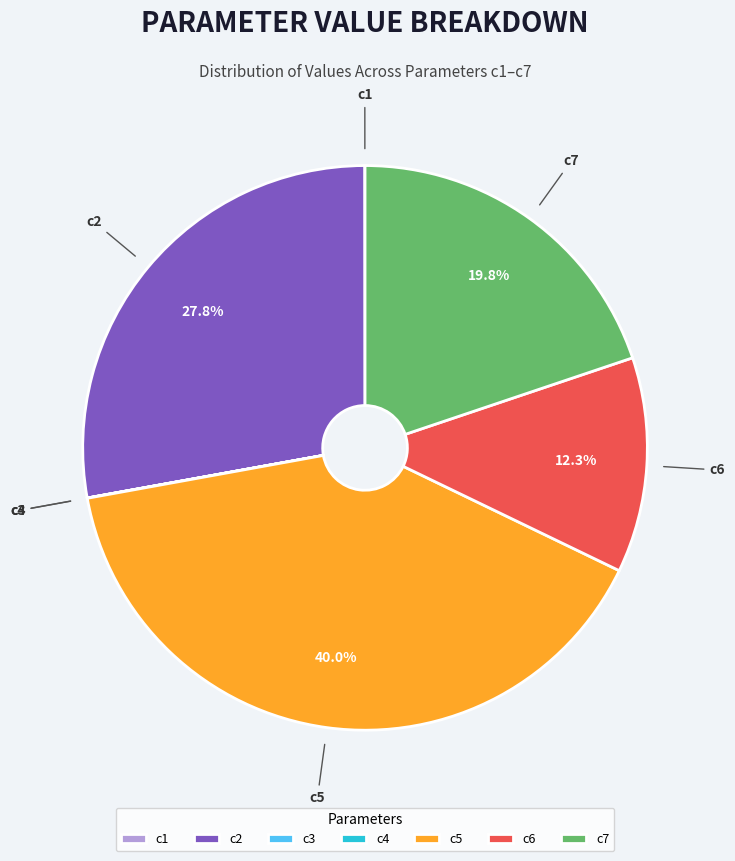

Combined, do c6 and c7 account for over 50%?

No